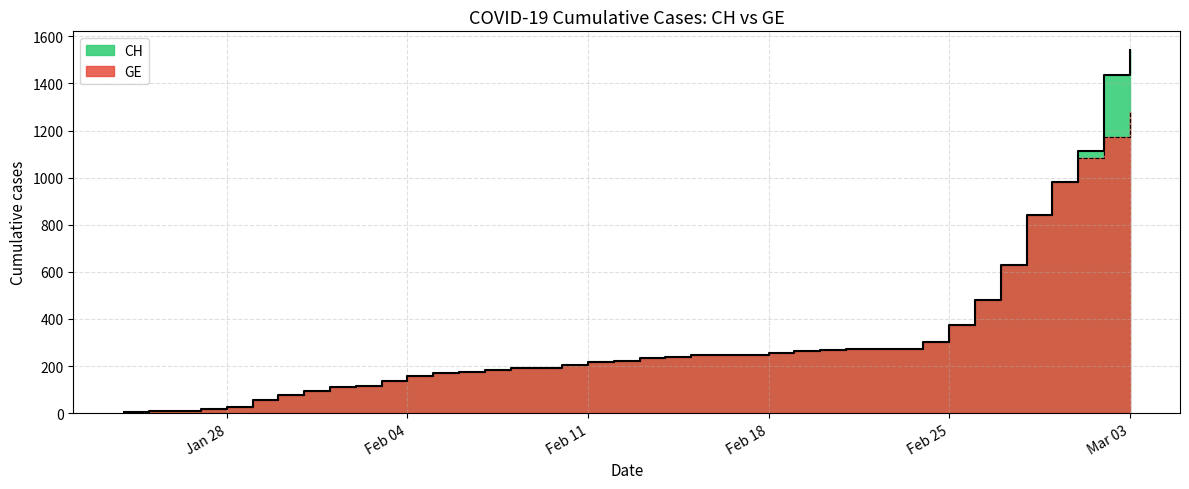

The value of GE at 2020-02-13 is 376. True or false?

False